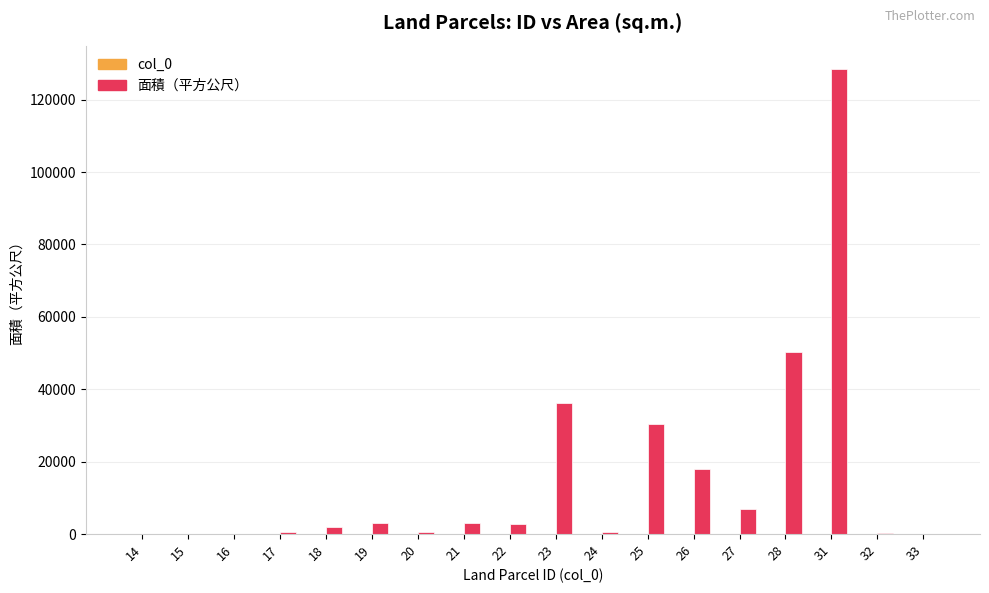

Which series has the largest total across all categories?

面積（平方公尺）